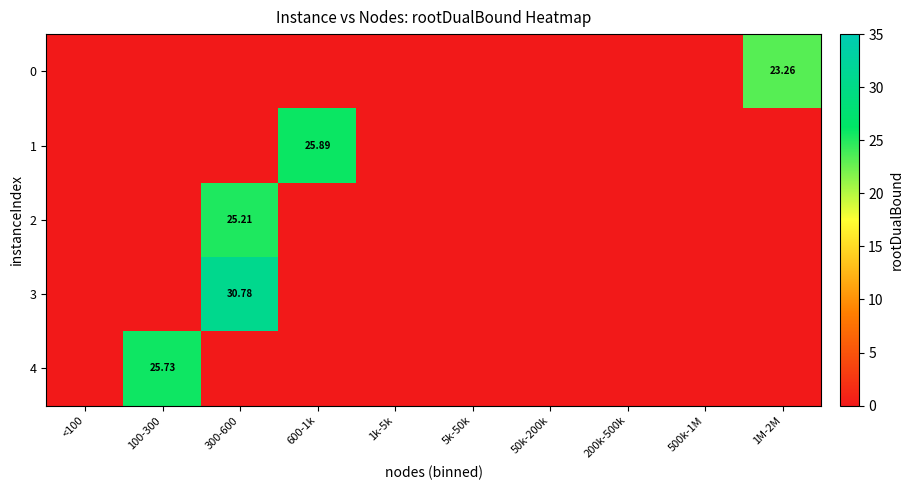

Is it true that 1 equals 0.0 at 1M-2M?

True